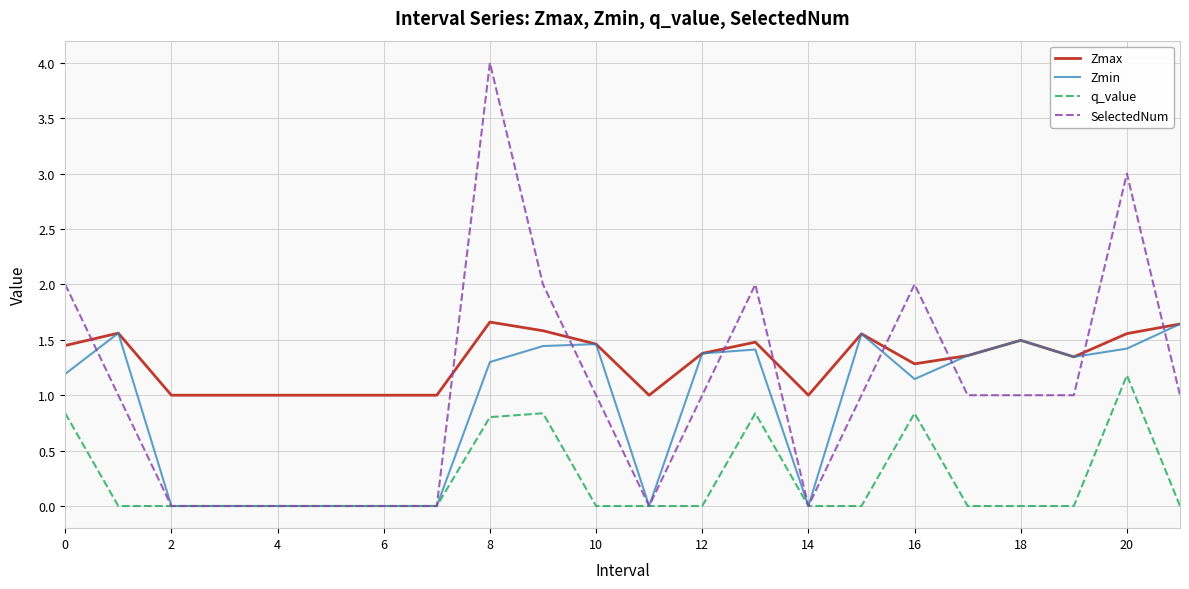

True or false: Zmax and q_value intersect in this chart.

False